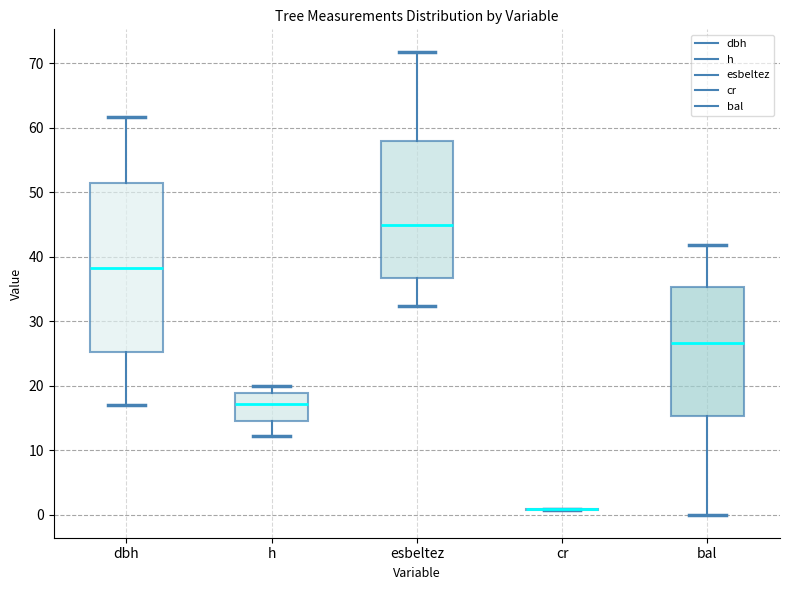

Where does the lower whisker of the box for dbh end on the y-axis? The values are not printed on the chart, so give them approximately, as read against the axis.

17